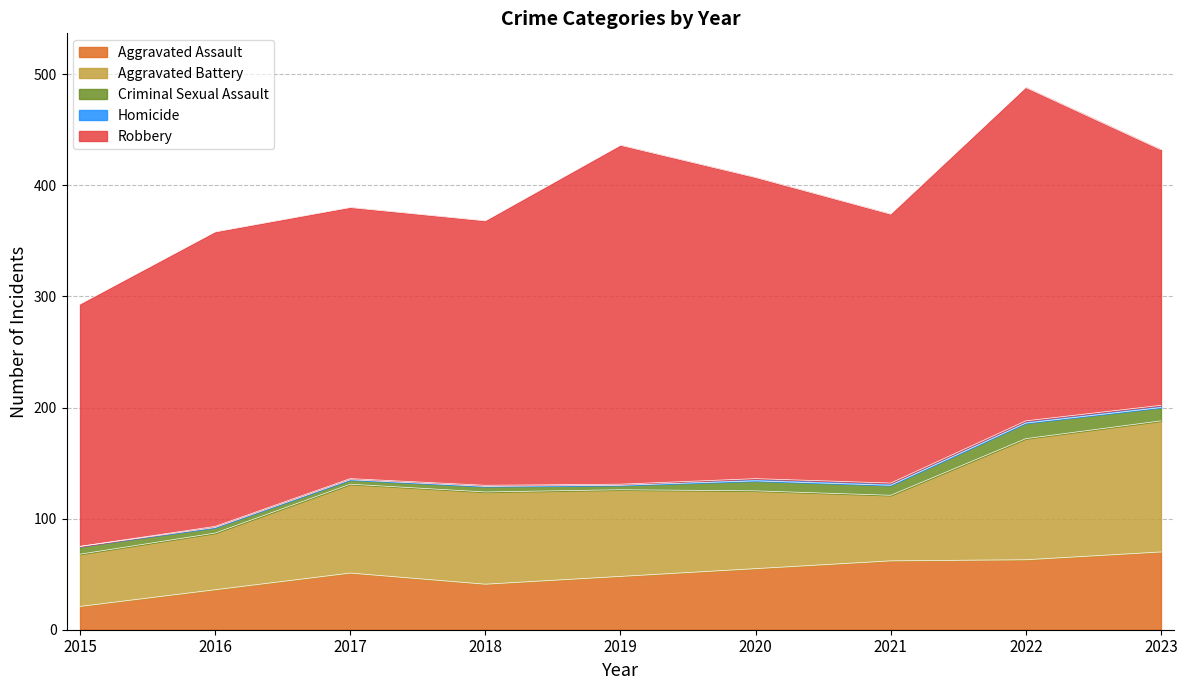

True or false: Aggravated Assault and Criminal Sexual Assault intersect in this chart.

False